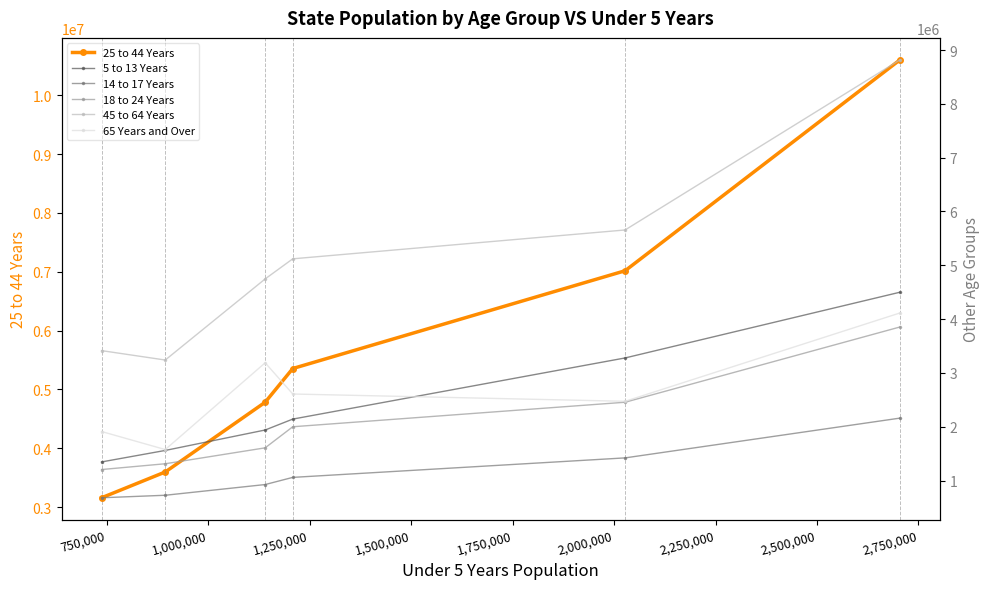

What is the value of the 25 to 44 Years point at the 5th from the left?

7017731